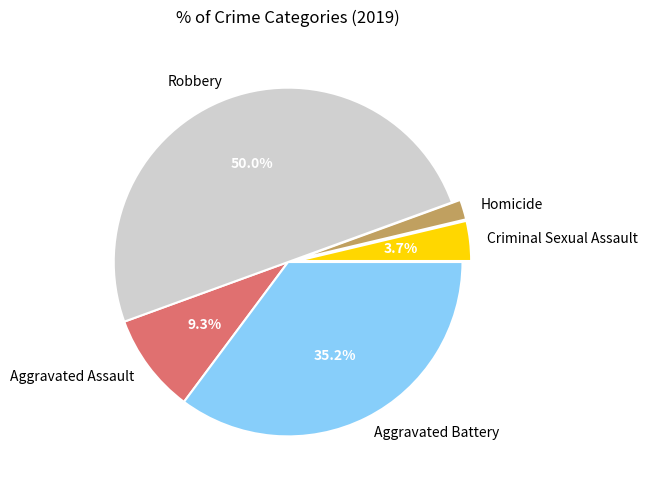

Between Aggravated Battery and Robbery, which is larger?

Robbery